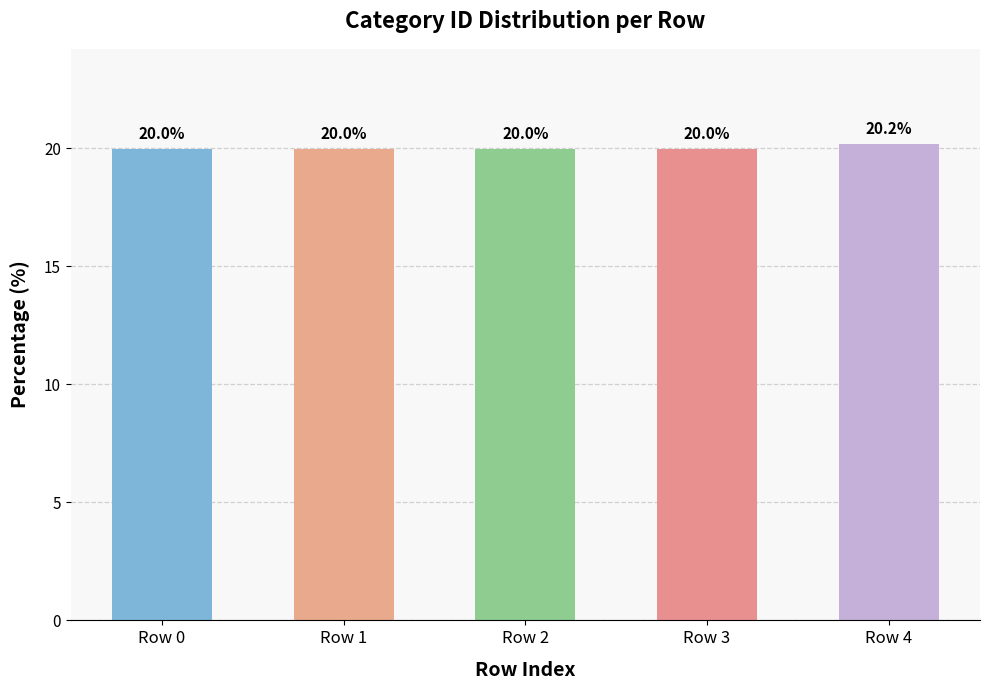

Read the value at Row 0.

20.0